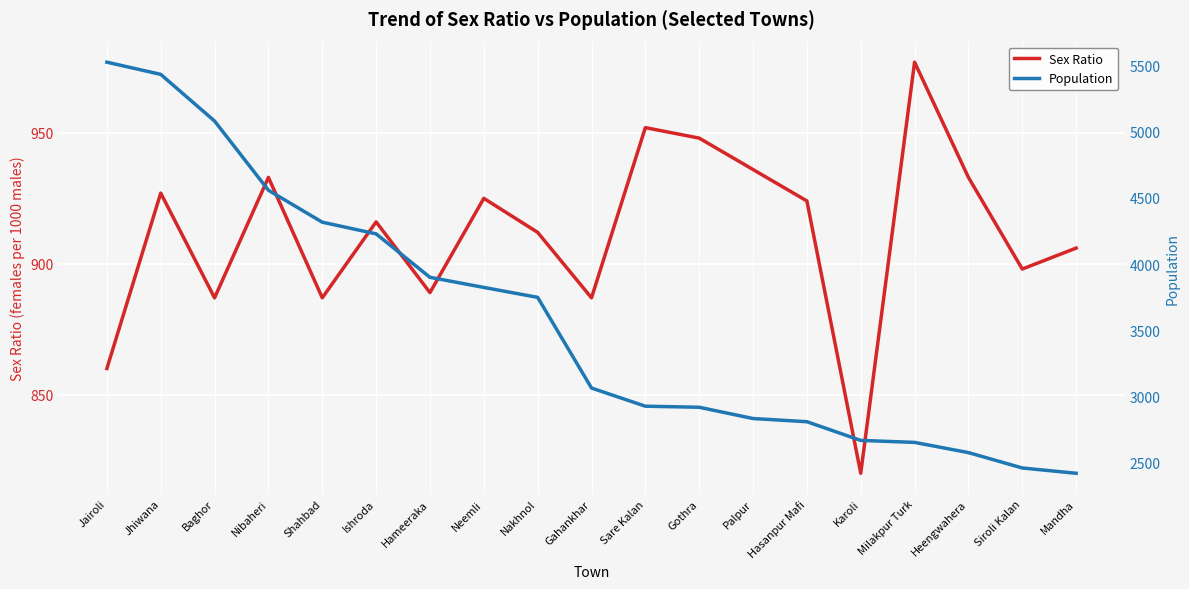

At Hameeraka, list the series in order from smallest to largest.

Sex Ratio, Population